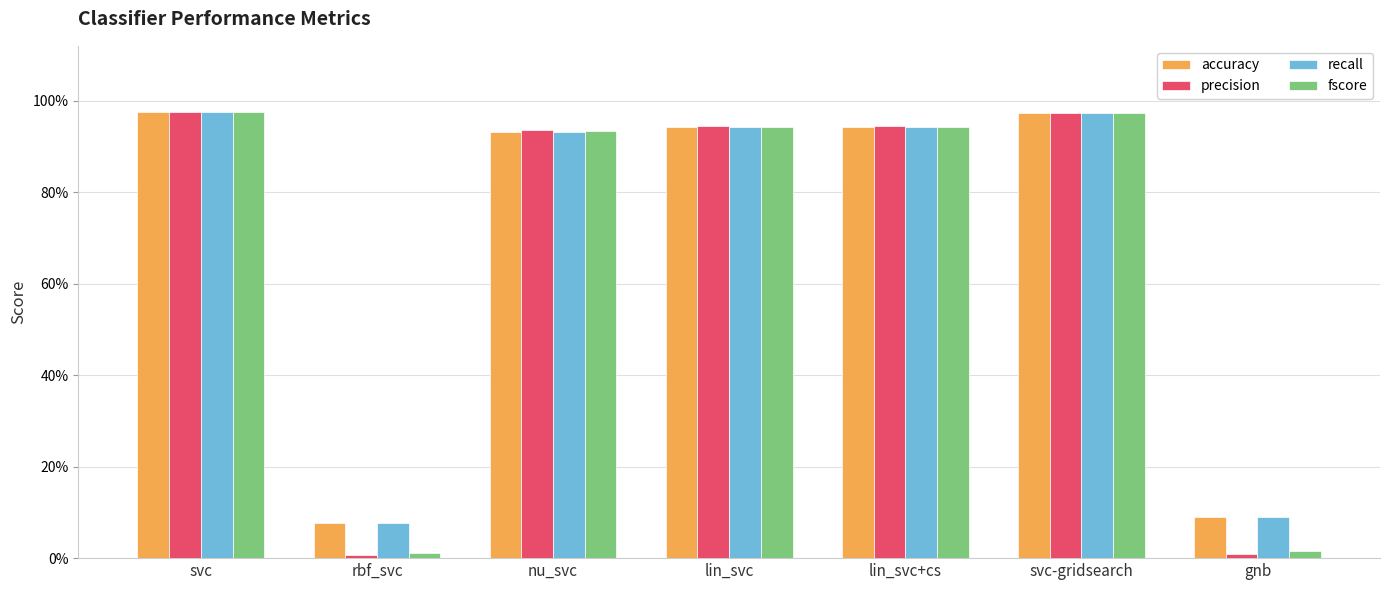

Which category has the highest value across all series?

svc